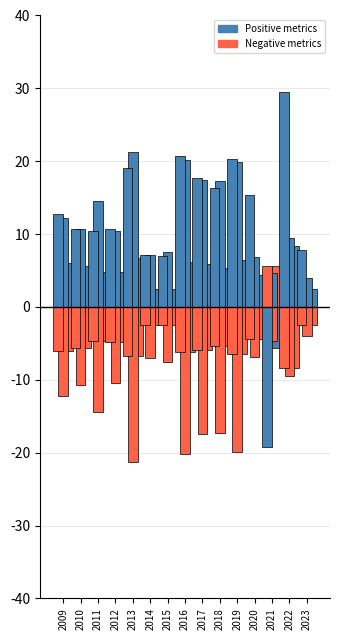

How many bars are there in total?

45